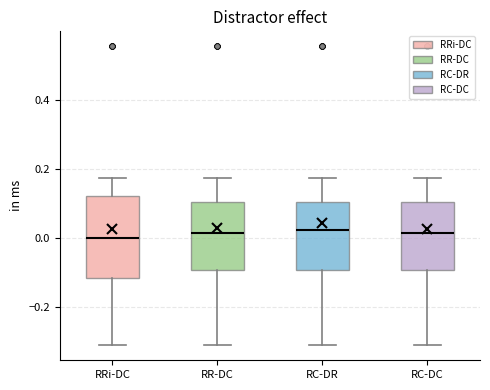

Comparing the boxes themselves (not the whiskers), which one is the tallest?

RRi-DC